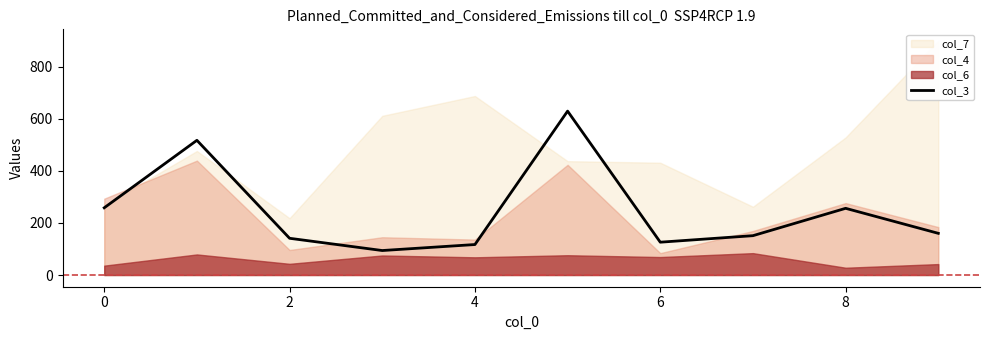

Does the chart have visible grid lines?

No